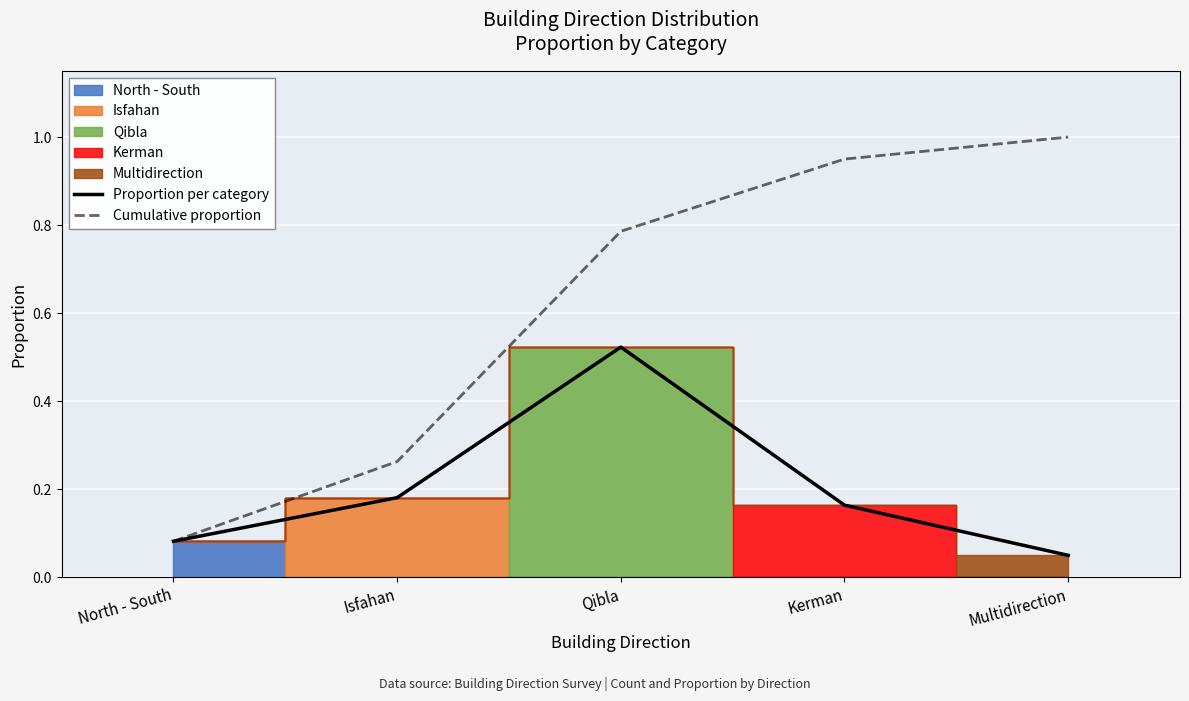

What is the sum of the Proportion per category values at Kerman and Isfahan?

0.3